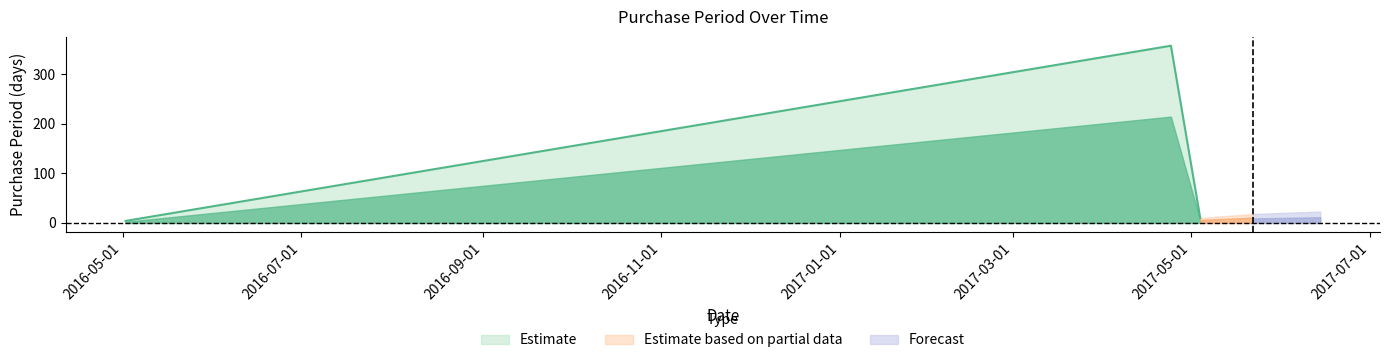

Is it true that the value at 2017-04-24 is 160?

False